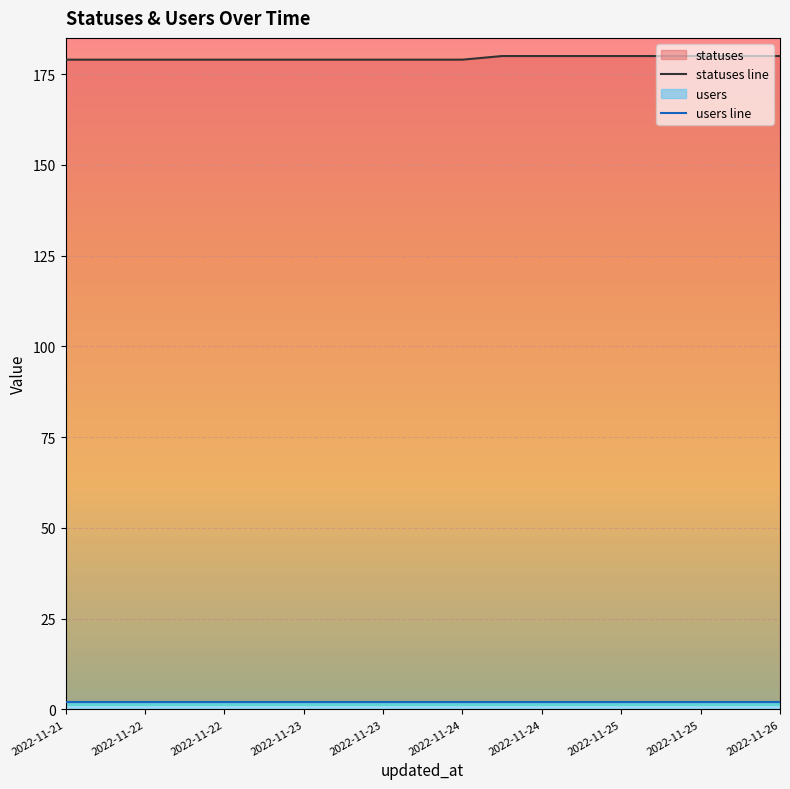

True or false: statuses line has a value of 122 at 2022-11-22.

False